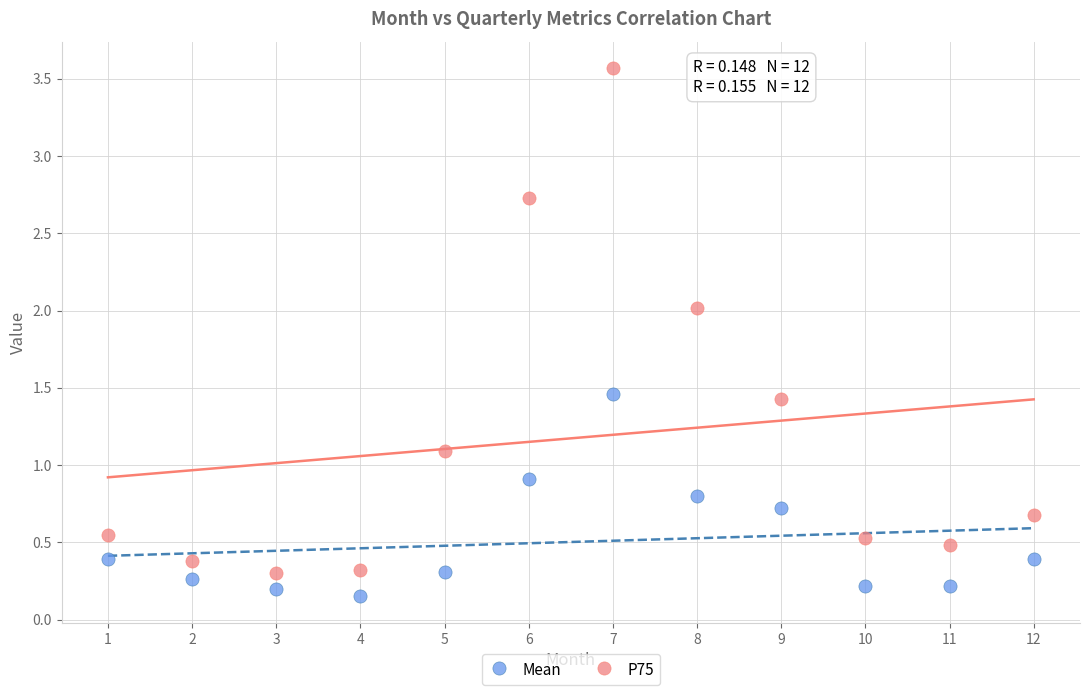

What is the X range (max minus min) for the scatter plot?

11.0